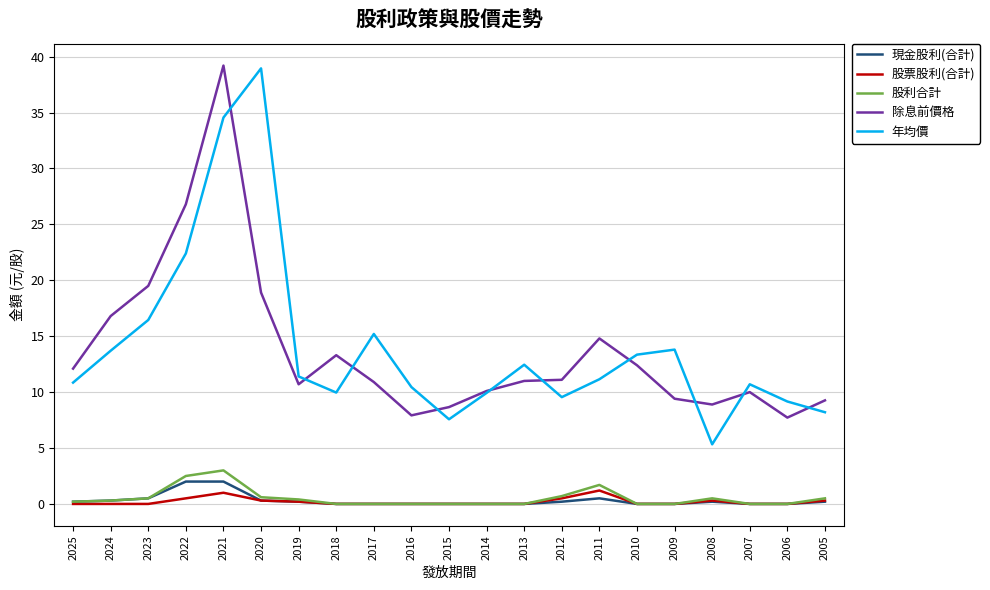

The 年均價 series shows 2.8 at 2007. True or false?

False